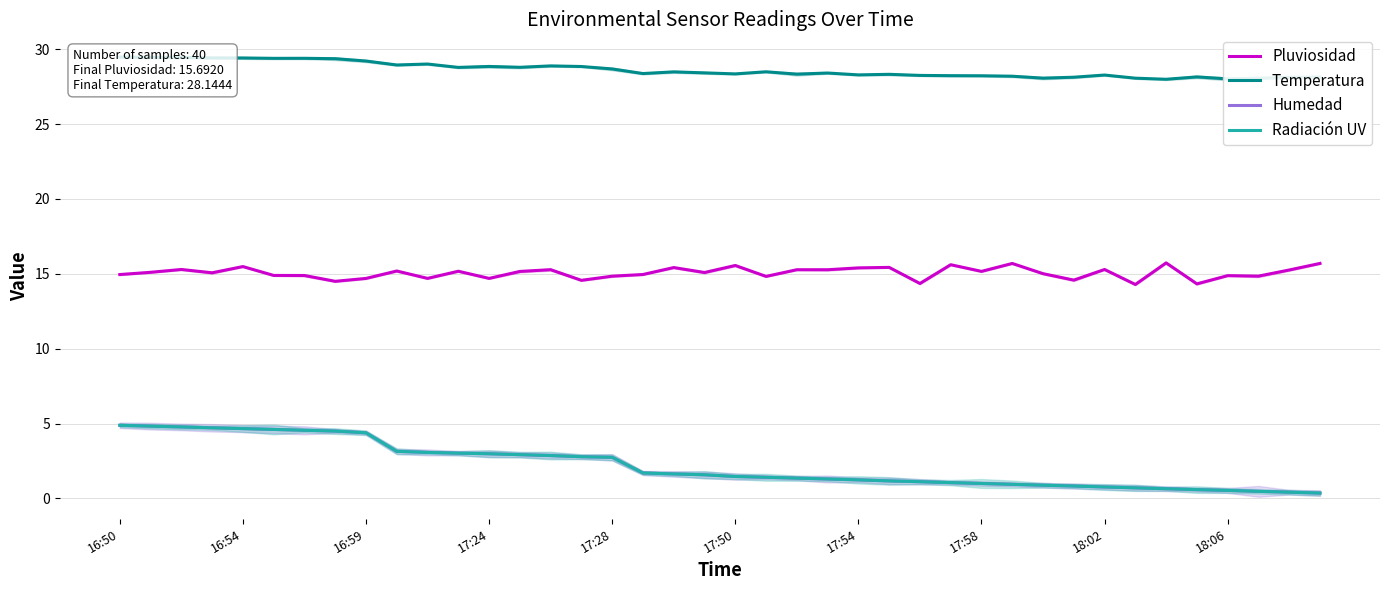

How many interior local peaks does the Temperatura series have?

10